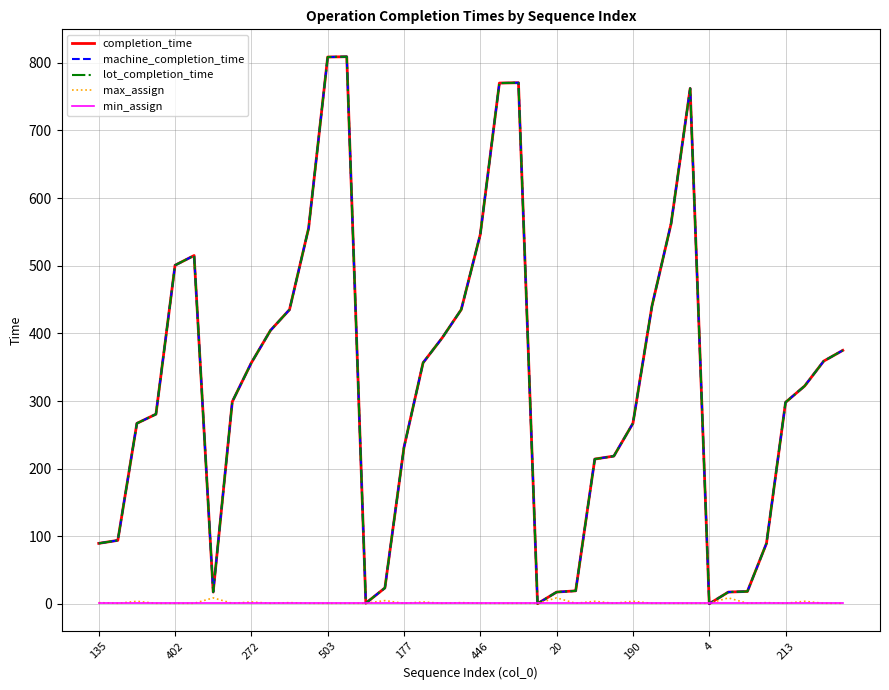

Reading left to right, transcribe all the data shown in this chart.

completion_time: 89.6	94.0	267.0	280.6	500.7	515.1	17.6	299.0	356.5	404.3	435.1	555.4	808.5	809.0	1.2	23.7	231.5	356.5	393.3	435.1	546.4	770.0	770.5	0.5	17.6	19.4	214.2	218.6	267.0	440.8	562.2	762.1	0.3	17.6	18.5	89.6	298.1	322.2	359.0	374.9
machine_completion_time: 89.6	94.0	267.0	280.6	500.7	515.1	17.6	299.0	356.5	404.3	435.1	555.4	808.5	809.0	1.2	23.7	231.5	356.5	393.3	435.1	546.4	770.0	770.5	0.5	17.6	19.4	214.2	218.6	267.0	440.8	562.2	762.1	0.3	17.6	18.5	89.6	298.1	322.2	359.0	374.9
lot_completion_time: 89.6	94.0	267.0	280.6	500.7	515.1	17.6	299.0	356.5	404.3	435.1	555.4	808.5	809.0	1.2	23.7	231.5	356.5	393.3	435.1	546.4	770.0	770.5	0.5	17.6	19.4	214.2	218.6	267.0	440.8	562.2	762.1	0.3	17.6	18.5	89.6	298.1	322.2	359.0	374.9
max_assign: 2.0	1.0	4.0	1.0	1.0	1.0	9.0	1.0	3.0	1.0	2.0	1.0	1.0	1.0	1.0	5.0	1.0	3.0	1.0	2.0	1.0	1.0	1.0	1.0	9.0	1.0	4.0	1.0	4.0	1.0	1.0	1.0	1.0	9.0	1.0	2.0	1.0	4.0	1.0	1.0
min_assign: 1.0	1.0	1.0	1.0	1.0	1.0	1.0	1.0	1.0	1.0	1.0	1.0	1.0	1.0	1.0	1.0	1.0	1.0	1.0	1.0	1.0	1.0	1.0	1.0	1.0	1.0	1.0	1.0	1.0	1.0	1.0	1.0	1.0	1.0	1.0	1.0	1.0	1.0	1.0	1.0